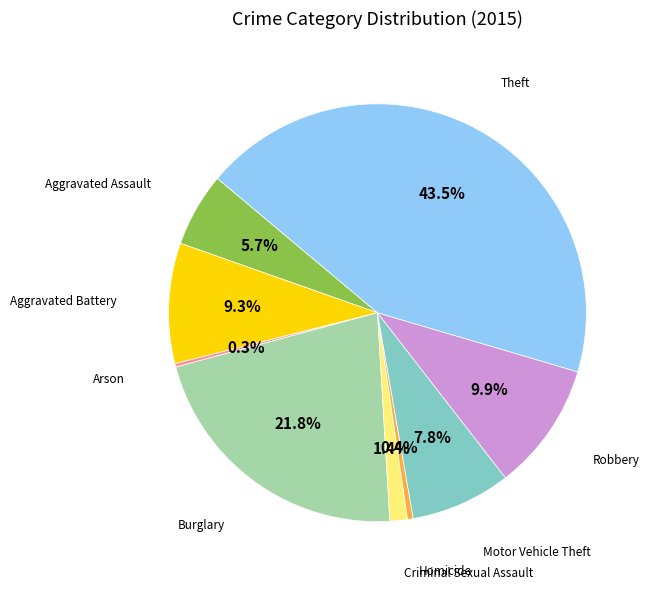

Is there any slice that represents more than half of the pie?

No